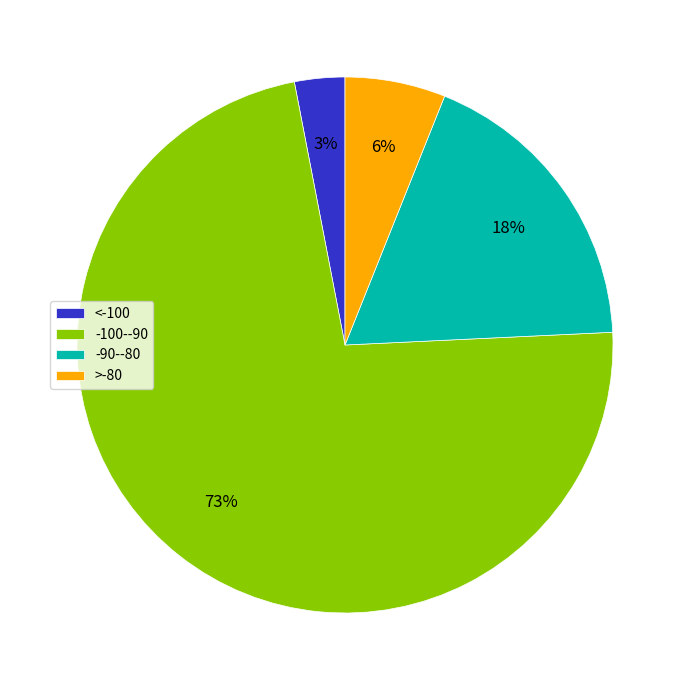

To the nearest percent, what is the difference between the >-80 and -90--80 slice percentages?

12%